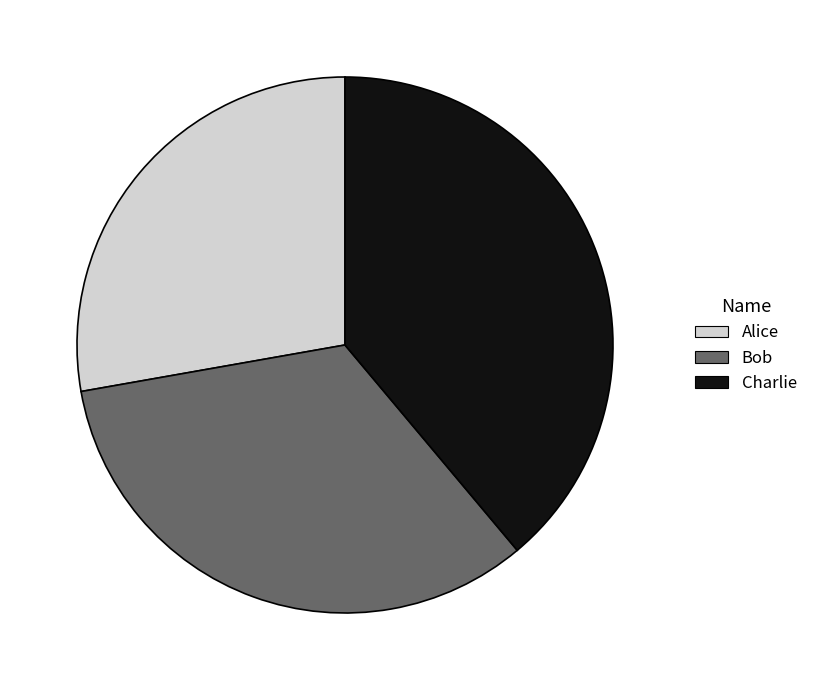

Which category has the biggest portion of the pie?

Charlie